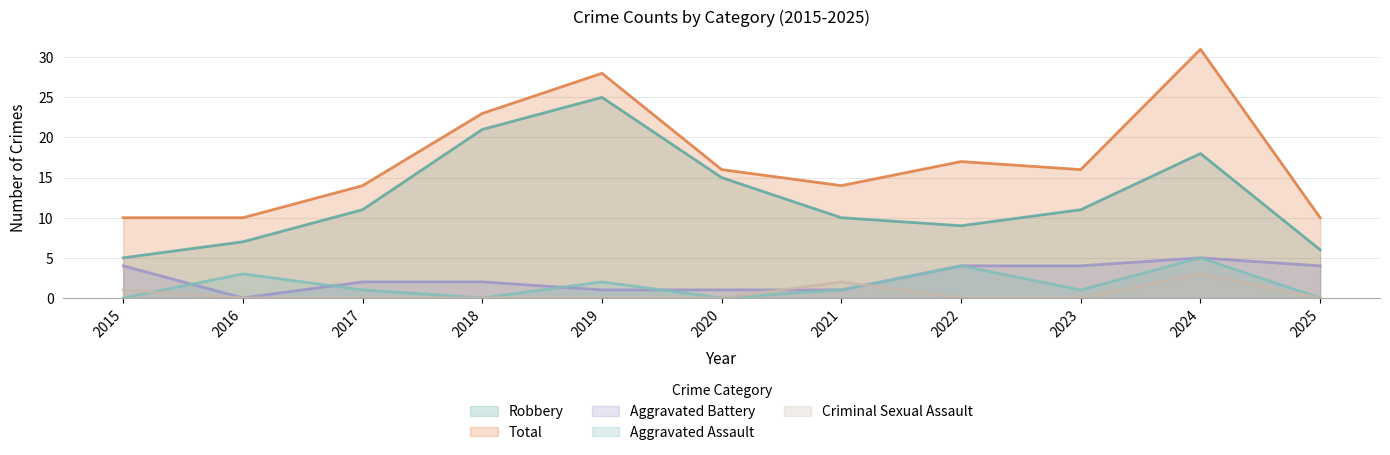

At which category does Robbery reach its first local valley?

2022